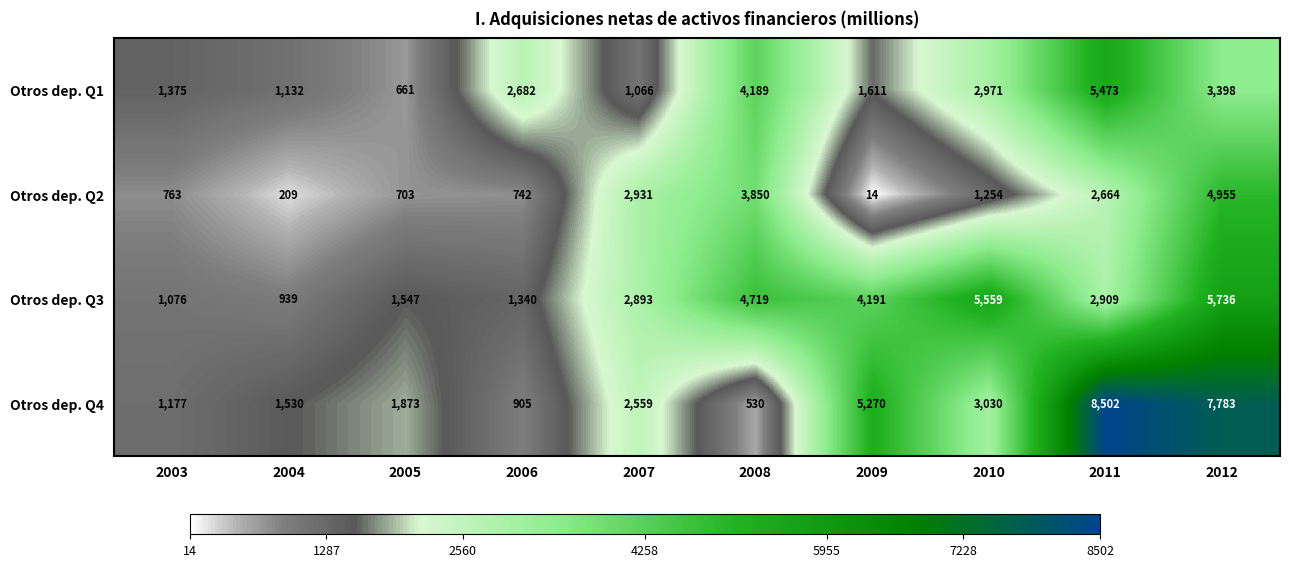

Is it true that Otros dep. Q3 equals 5559 at 2010?

True